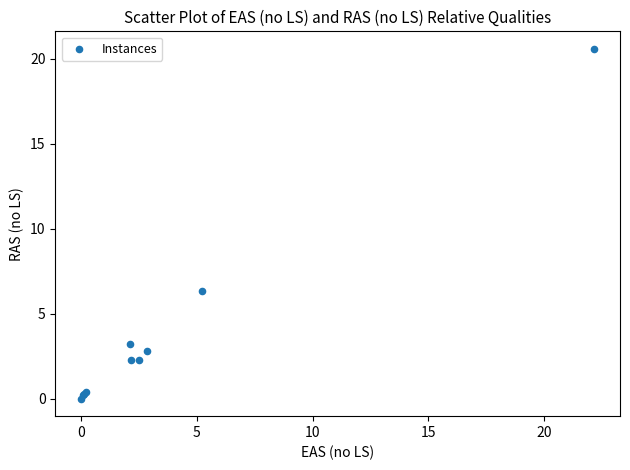

What Y value in the scatter plot is closest to 10?

6.3